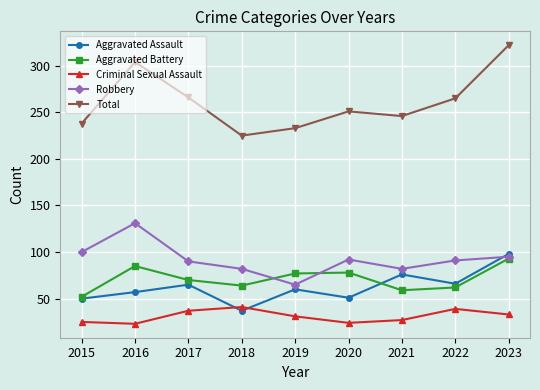

List the series in order of their peak value, lowest first.

Criminal Sexual Assault, Aggravated Battery, Aggravated Assault, Robbery, Total